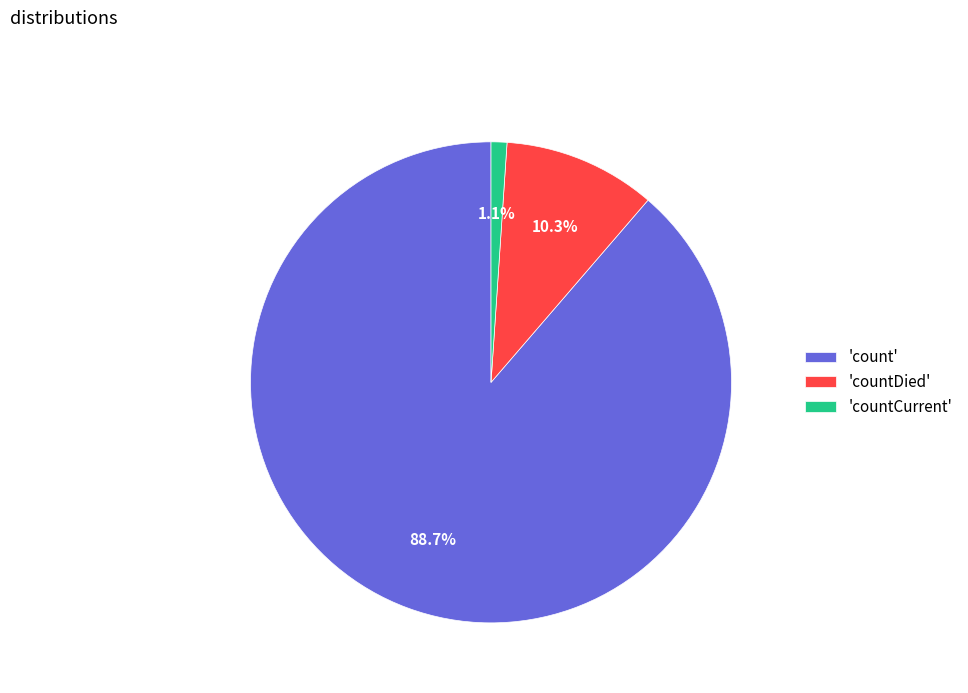

How many segments does this pie chart have?

3